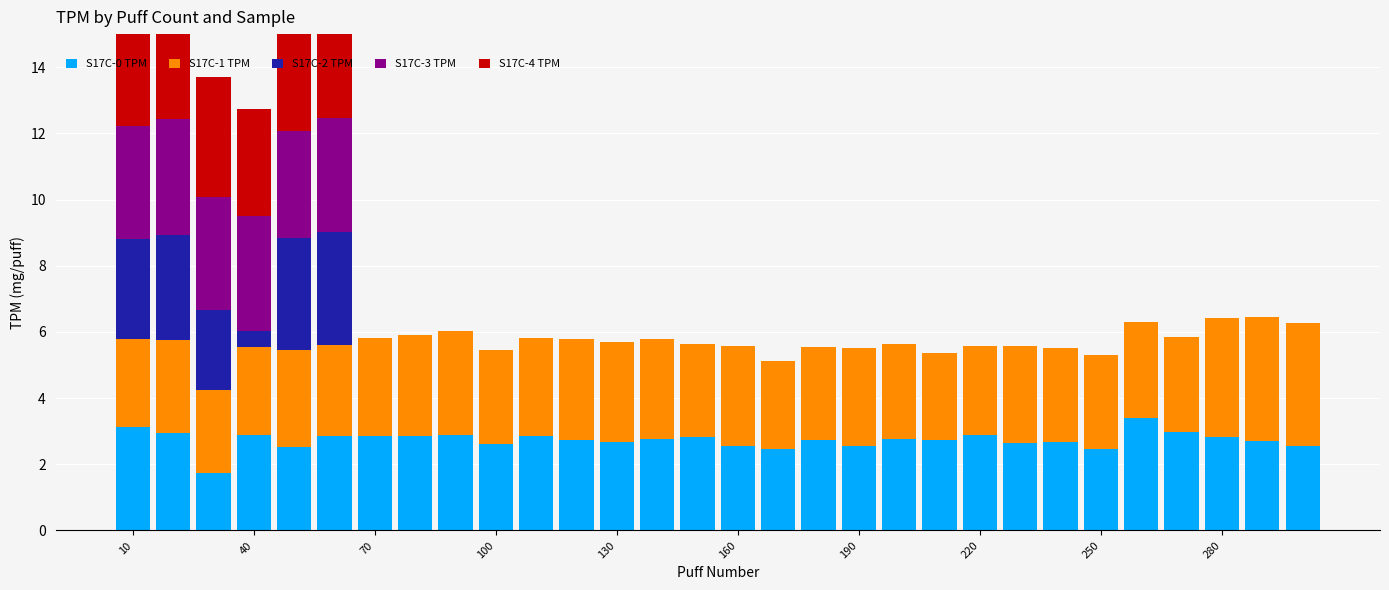

Rank the series by their maximum value, from lowest to highest.

S17C-0 TPM, S17C-2 TPM, S17C-3 TPM, S17C-4 TPM, S17C-1 TPM